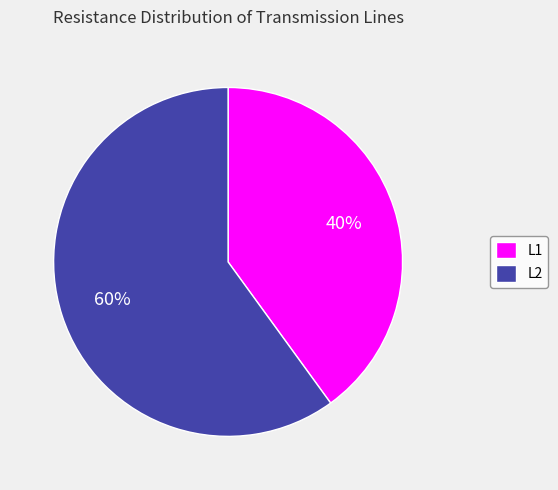

To the nearest percent, what is the difference between the largest and smallest slice percentages?

20%